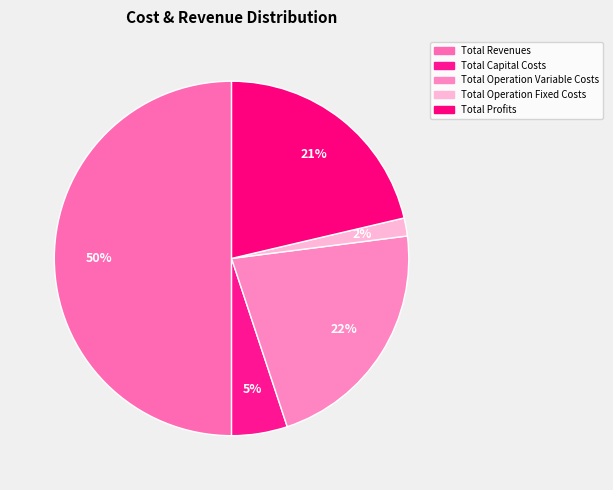

To the nearest percent, what portion does Total Operation Fixed Costs represent?

2%